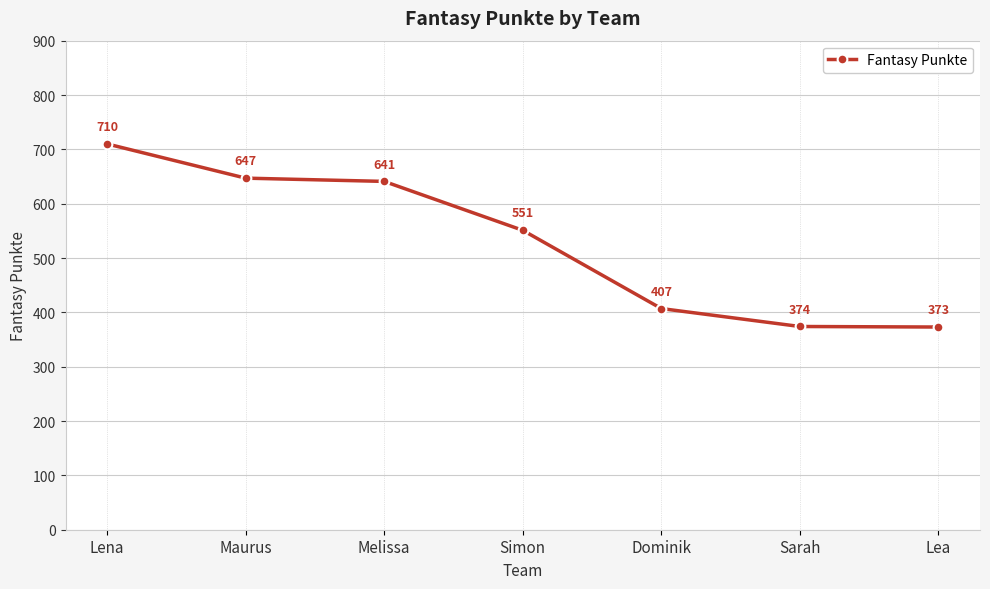

What is the difference between the values at Lena and Lea?

337